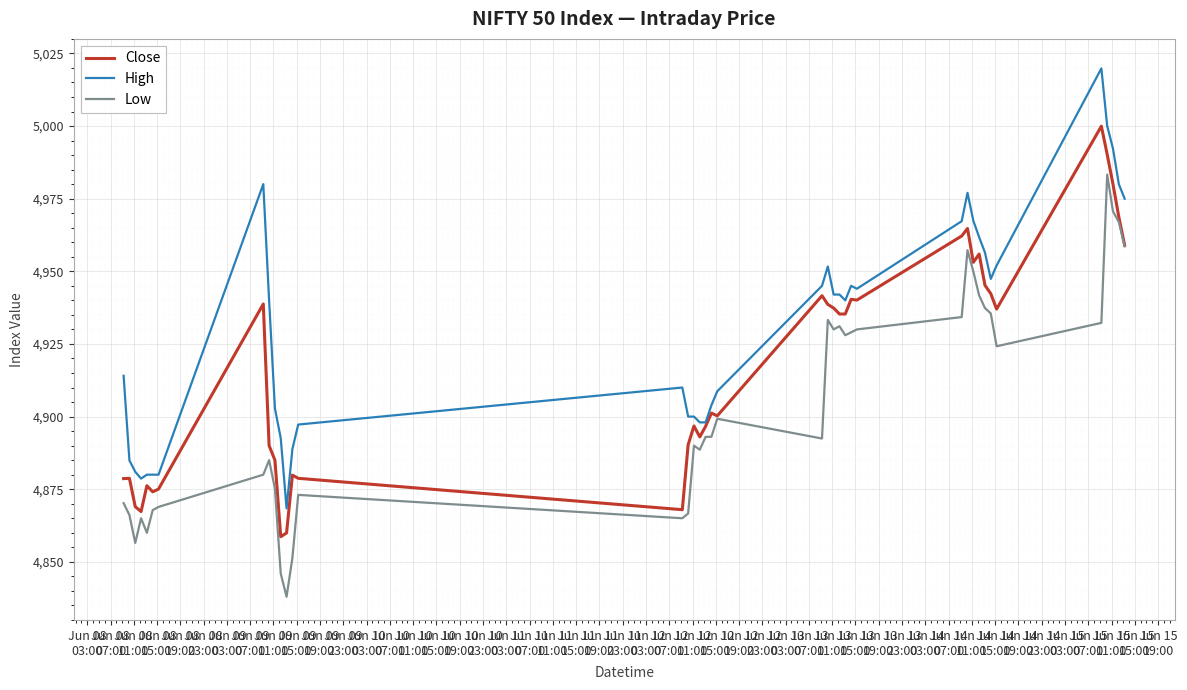

True or false: High and Low intersect in this chart.

False